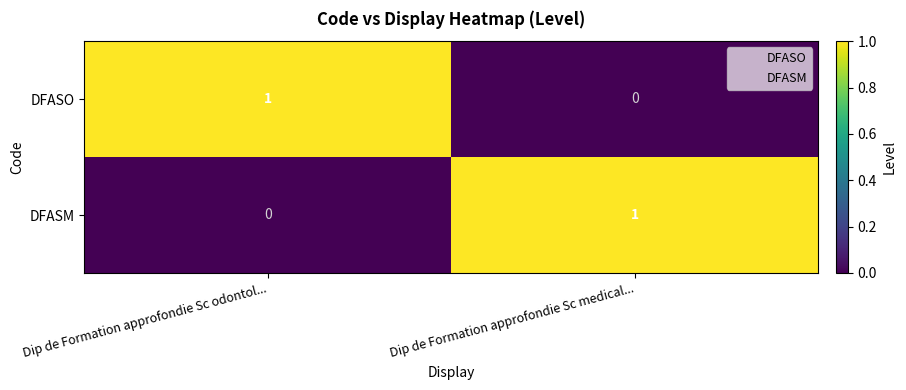

Reading right to left, what are all the values shown in this chart?

DFASO: 0	1
DFASM: 1	0